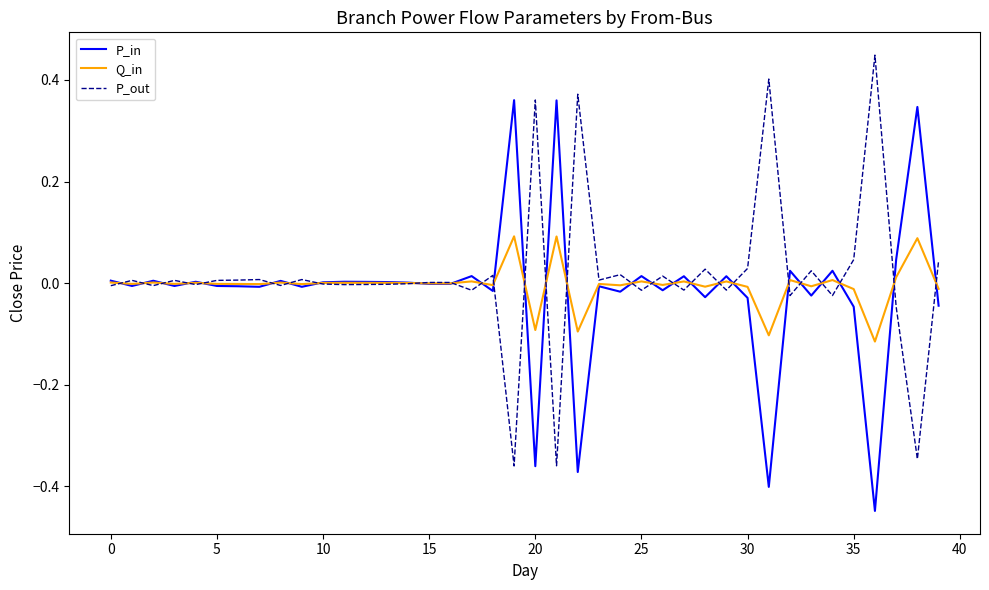

List the series in order of their peak value, lowest first.

Q_in, P_in, P_out